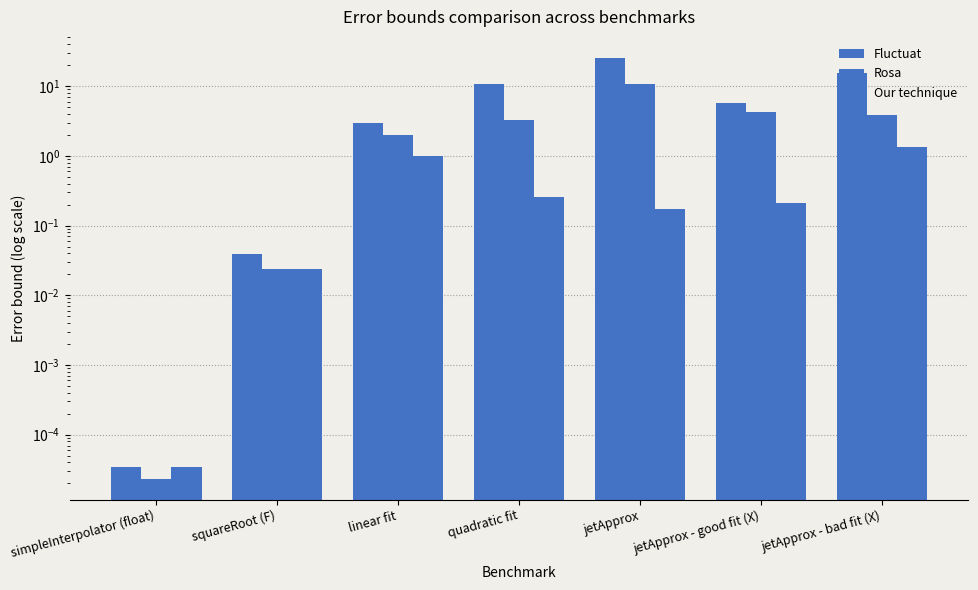

What are all the series names shown in the legend?

Fluctuat, Rosa, Our technique